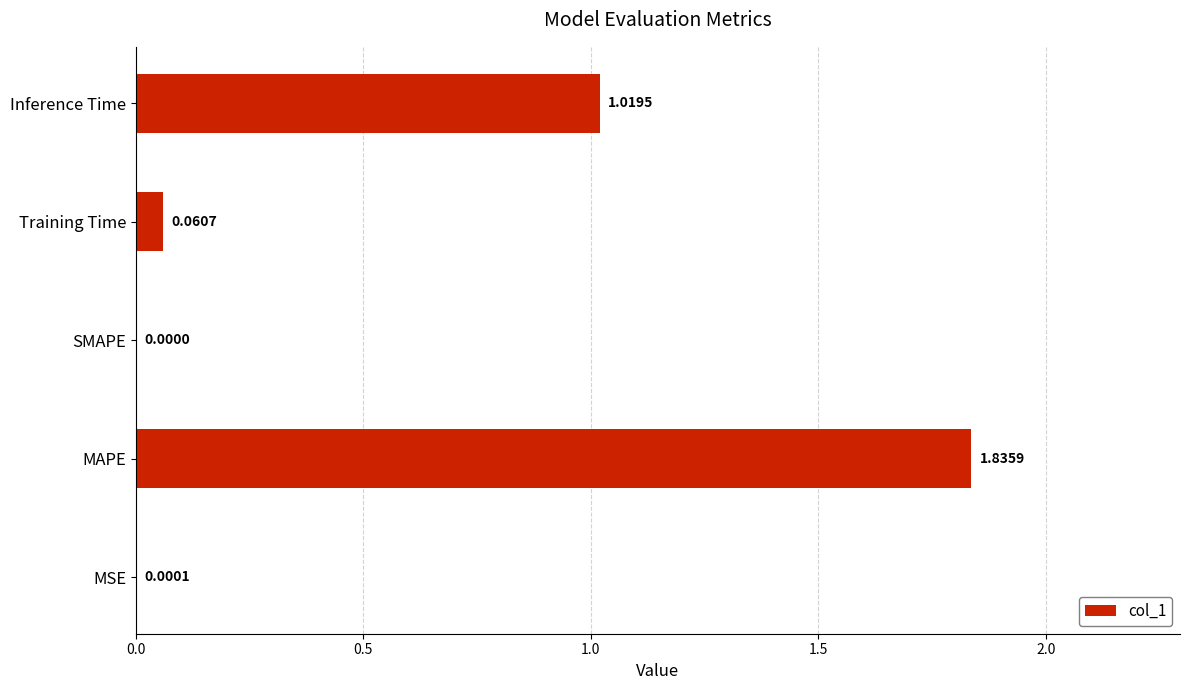

Which has a higher value, MSE or Inference Time?

Inference Time